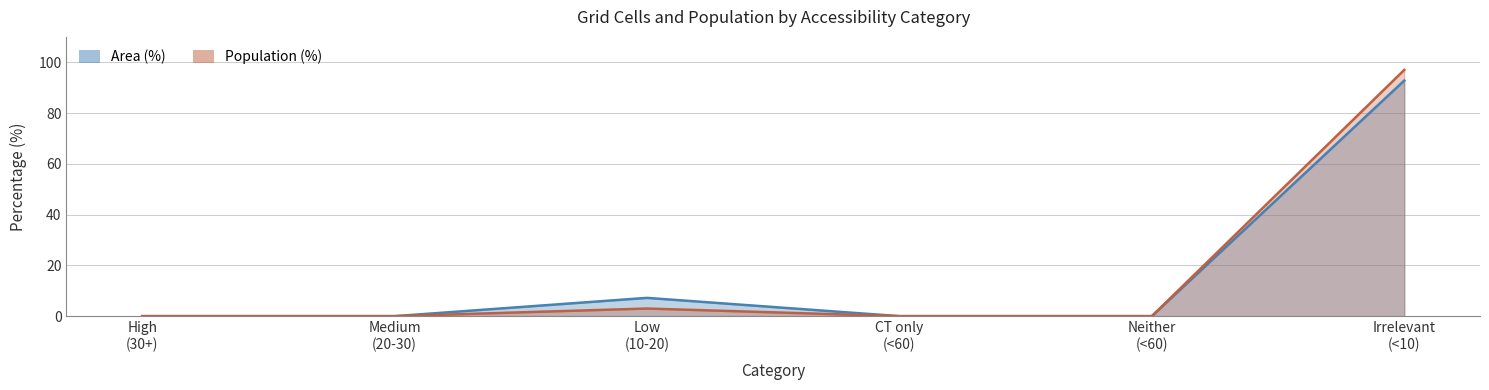

At which category does the chart reach its minimum across all series?

High (30+)